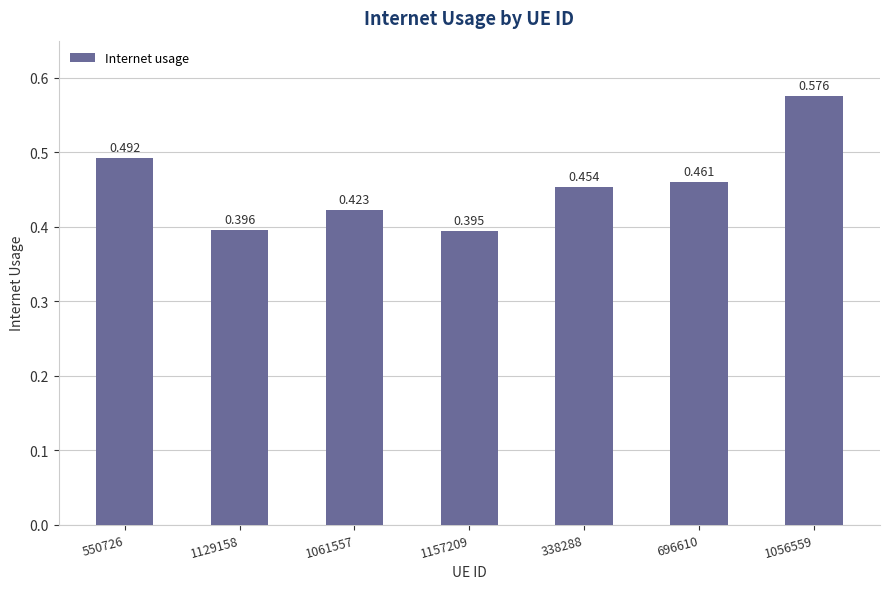

What is the minimum value shown in the chart?

0.4